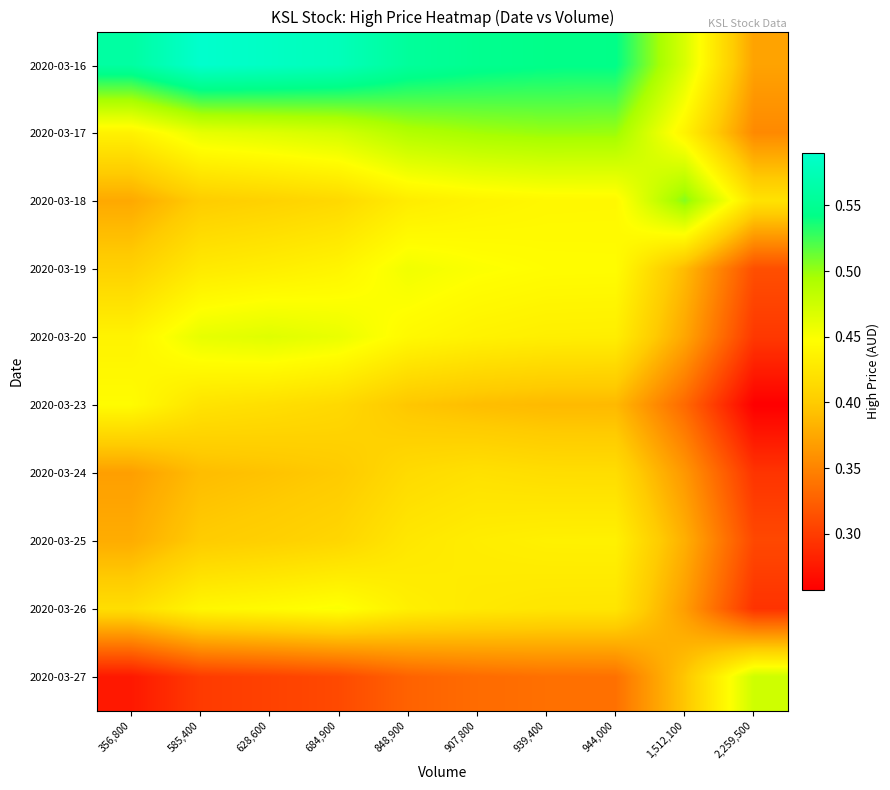

How many distinct data groups are displayed?

10